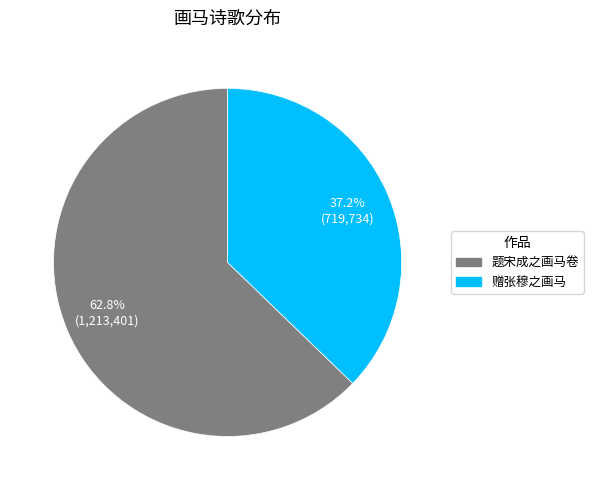

Is it true that 题宋成之画马卷 is 63% of the pie?

True